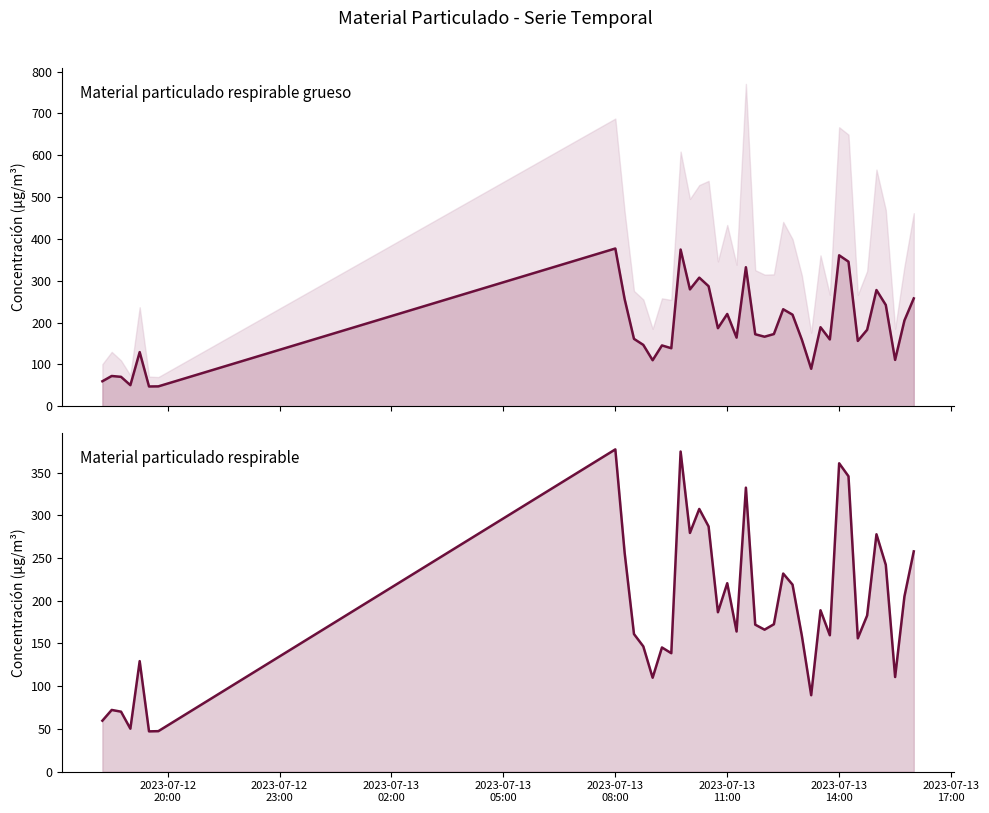

What is the average value?

191.5